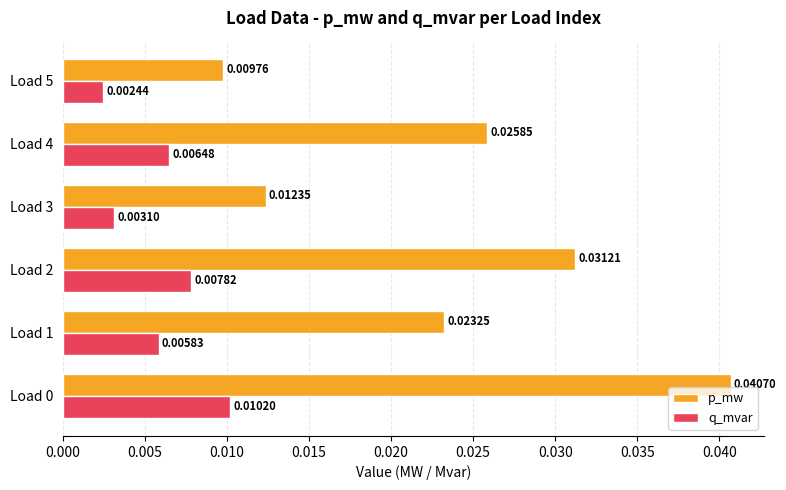

Rank the series by their maximum value, from highest to lowest.

p_mw, q_mvar